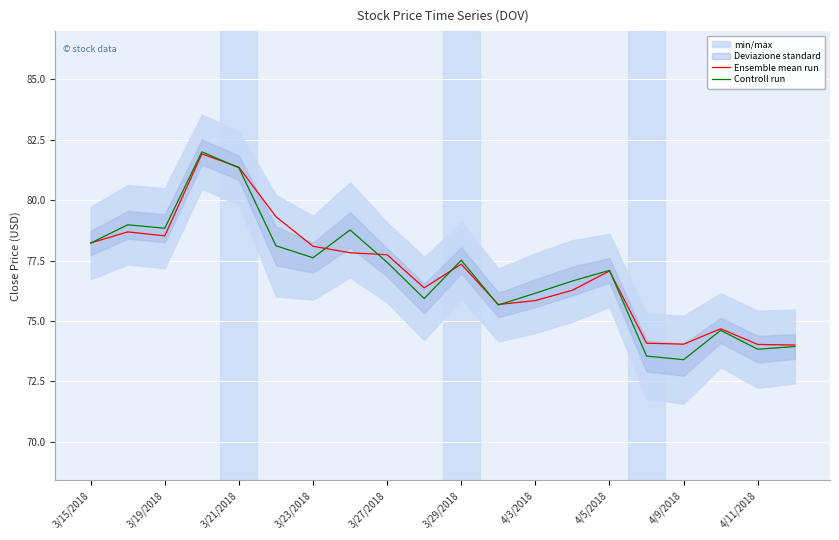

Which series has the largest total across all categories?

Ensemble mean run